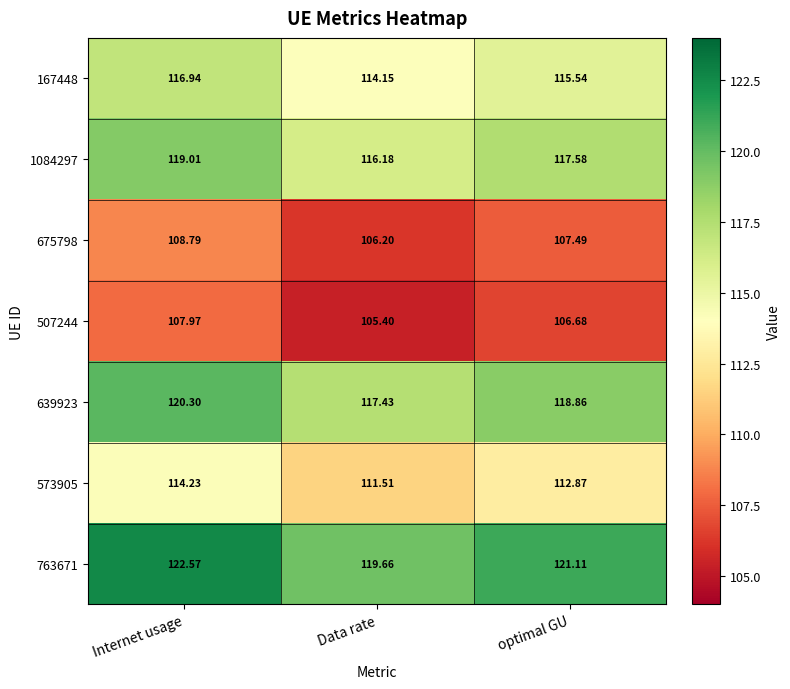

Which label corresponds to the largest value in the chart?

Internet usage